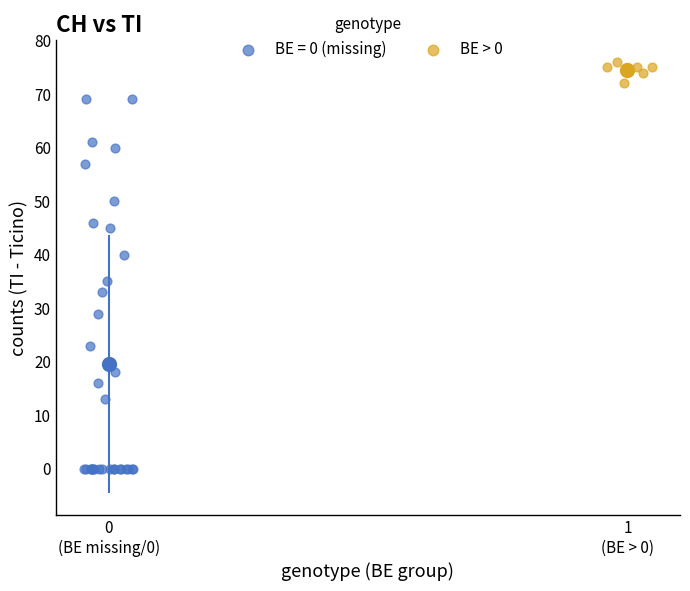

Which series reaches the minimum Y coordinate?

BE = 0 (missing)